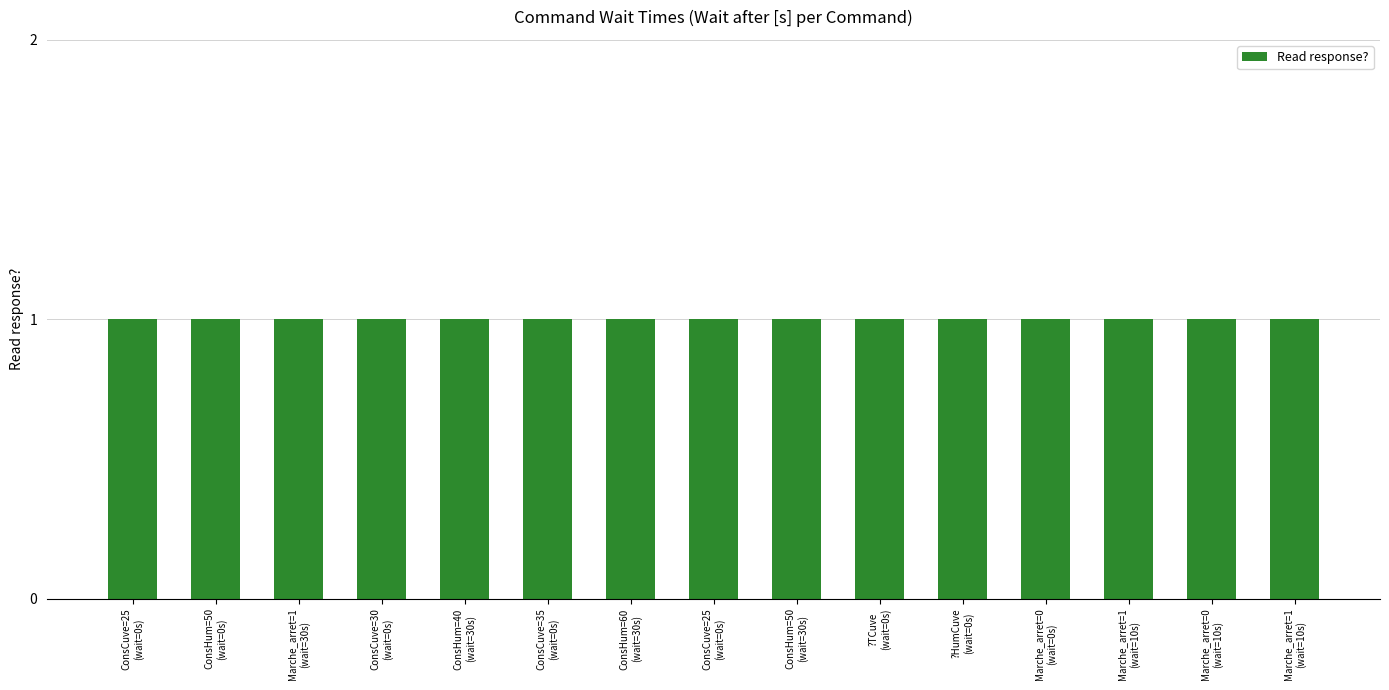

What is the average value of the Read response? series?

1